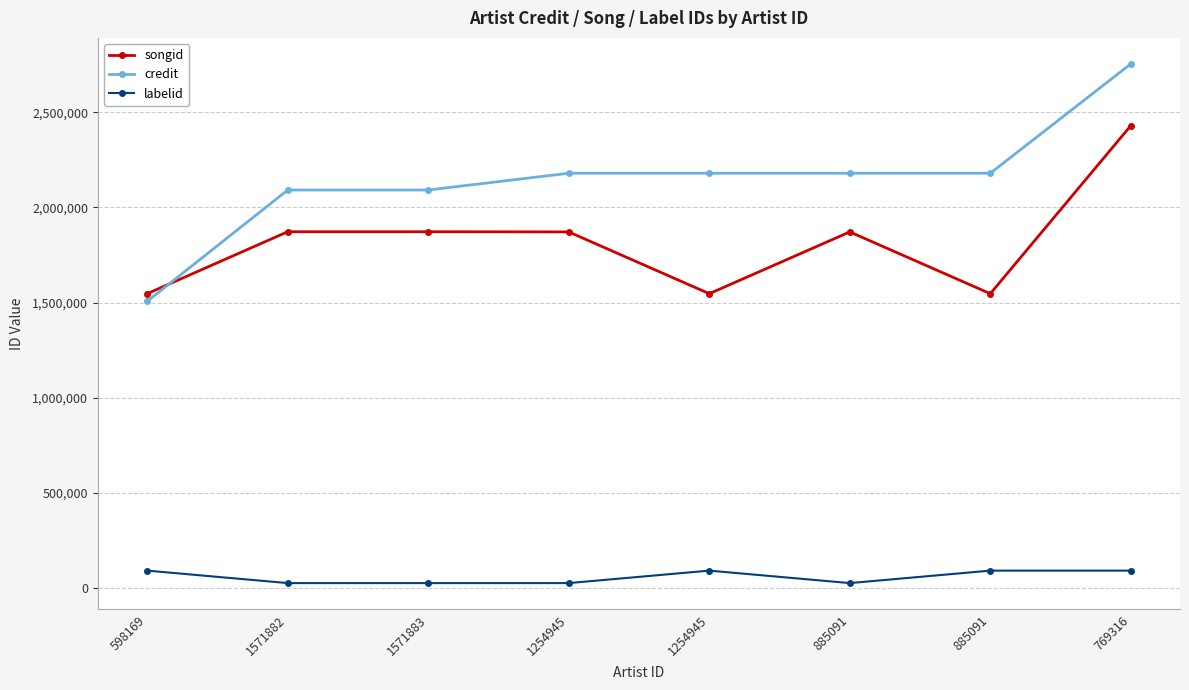

How many values in the labelid series are below 89941?

4